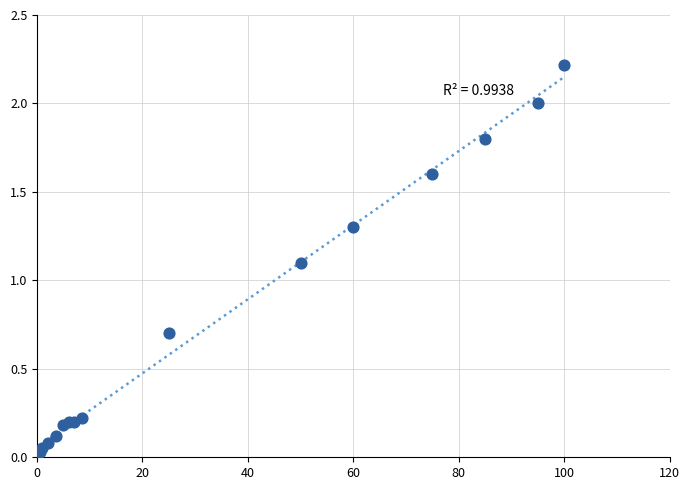

What Y value in the scatter plot is closest to 1?

1.1